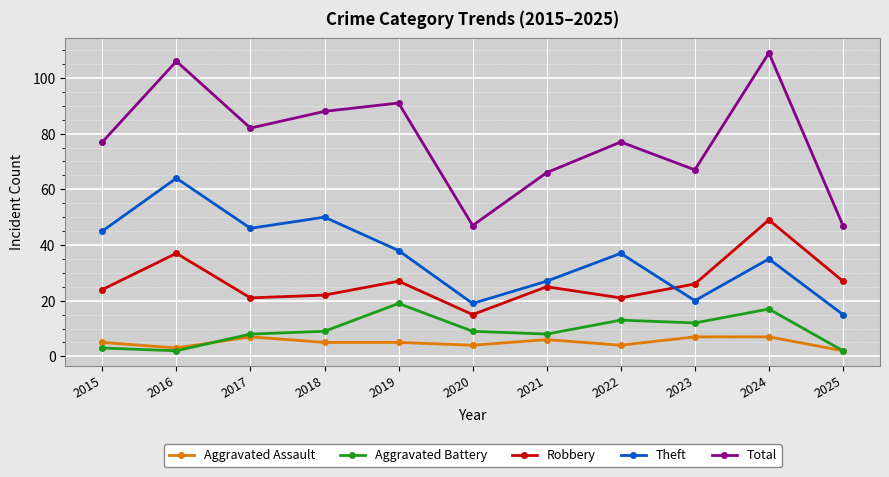

How many categories are shown in the chart?

11